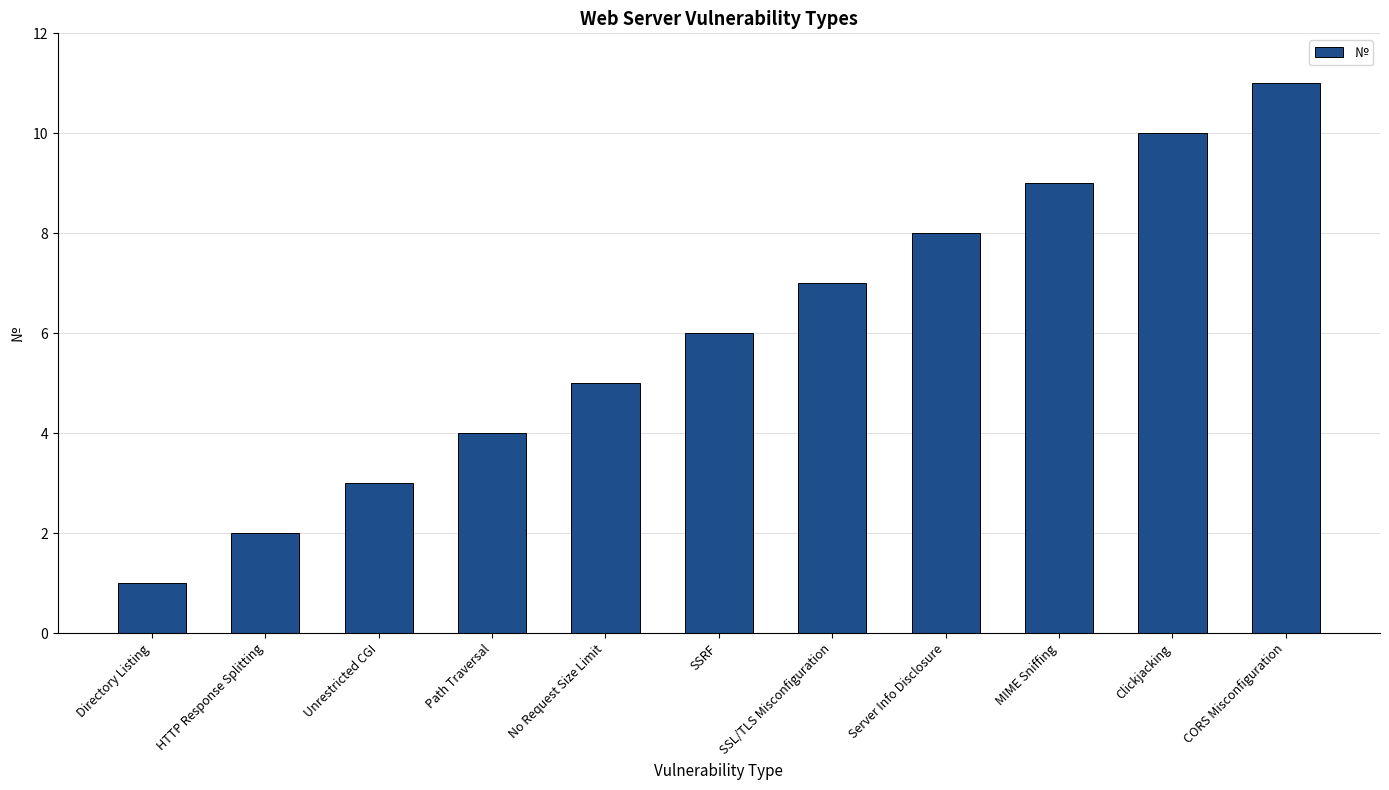

What is the change in value from SSL/TLS Misconfiguration to CORS Misconfiguration?

+4